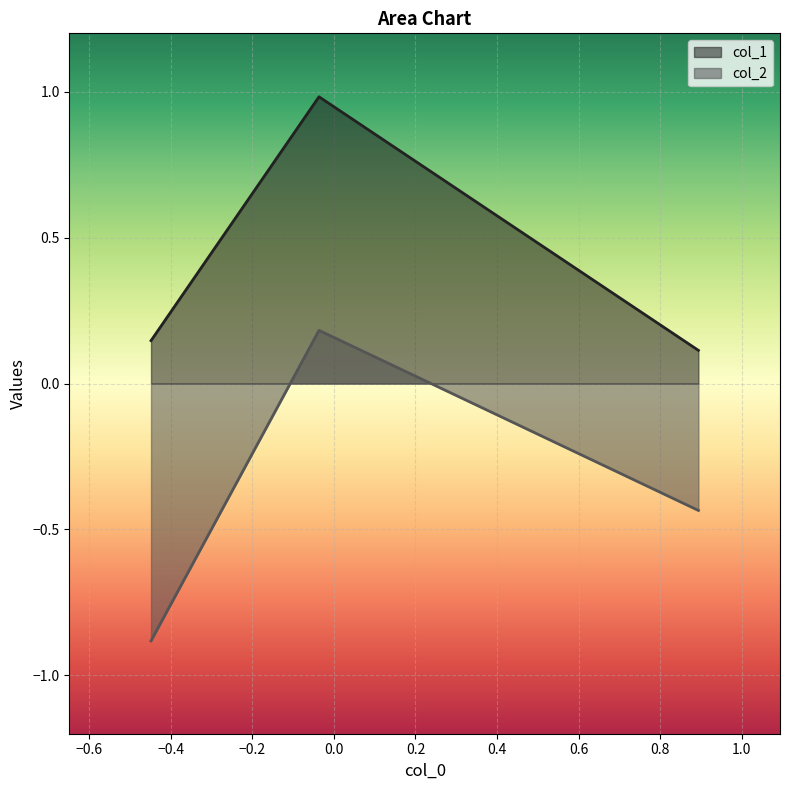

How many lines are shown in the chart?

2